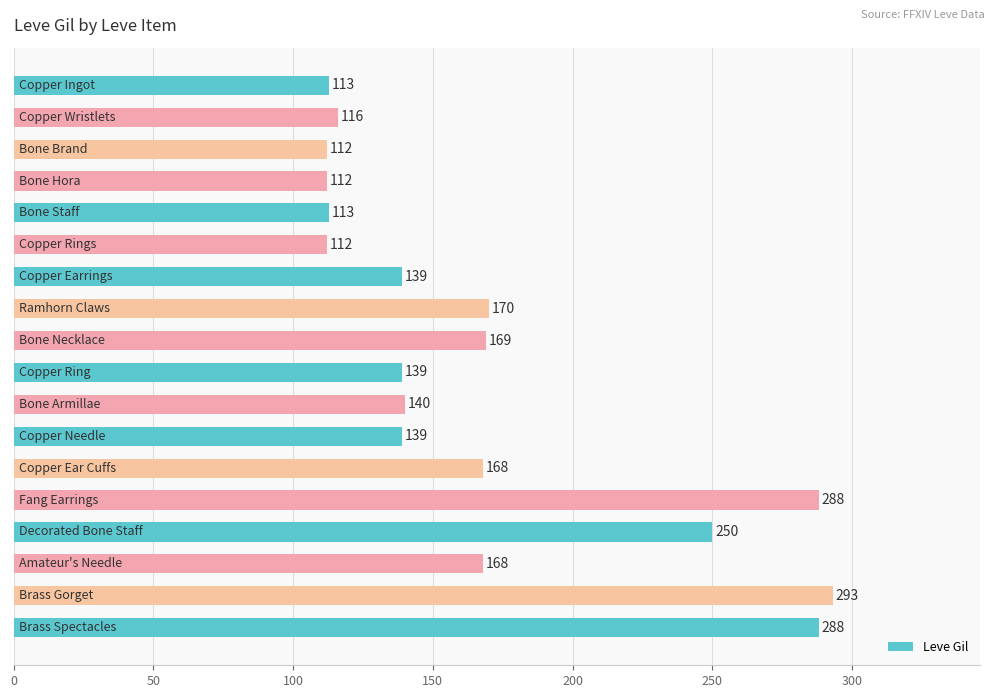

How many values are below 140?

9